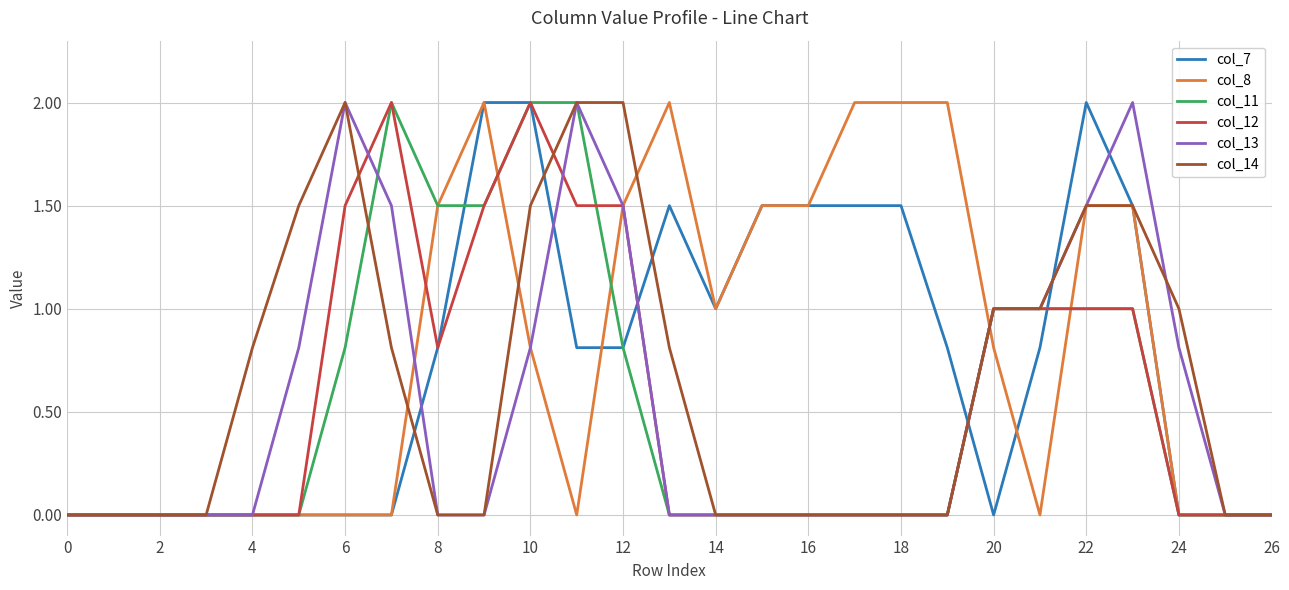

Reading left to right, what are all the values shown in this chart?

col_7: 0.0	0.0	0.0	0.0	0.0	0.0	0.0	0.0	0.8	2.0	2.0	0.8	0.8	1.5	1.0	1.5	1.5	1.5	1.5	0.8	0.0	0.8	2.0	1.5	0.0	0.0	0.0
col_8: 0.0	0.0	0.0	0.0	0.0	0.0	0.0	0.0	1.5	2.0	0.8	0.0	1.5	2.0	1.0	1.5	1.5	2.0	2.0	2.0	0.8	0.0	1.5	1.5	0.0	0.0	0.0
col_11: 0.0	0.0	0.0	0.0	0.0	0.0	0.8	2.0	1.5	1.5	2.0	2.0	0.8	0.0	0.0	0.0	0.0	0.0	0.0	0.0	1.0	1.0	1.0	1.0	0.0	0.0	0.0
col_12: 0.0	0.0	0.0	0.0	0.0	0.0	1.5	2.0	0.8	1.5	2.0	1.5	1.5	0.0	0.0	0.0	0.0	0.0	0.0	0.0	1.0	1.0	1.0	1.0	0.0	0.0	0.0
col_13: 0.0	0.0	0.0	0.0	0.0	0.8	2.0	1.5	0.0	0.0	0.8	2.0	1.5	0.0	0.0	0.0	0.0	0.0	0.0	0.0	1.0	1.0	1.5	2.0	0.8	0.0	0.0
col_14: 0.0	0.0	0.0	0.0	0.8	1.5	2.0	0.8	0.0	0.0	1.5	2.0	2.0	0.8	0.0	0.0	0.0	0.0	0.0	0.0	1.0	1.0	1.5	1.5	1.0	0.0	0.0